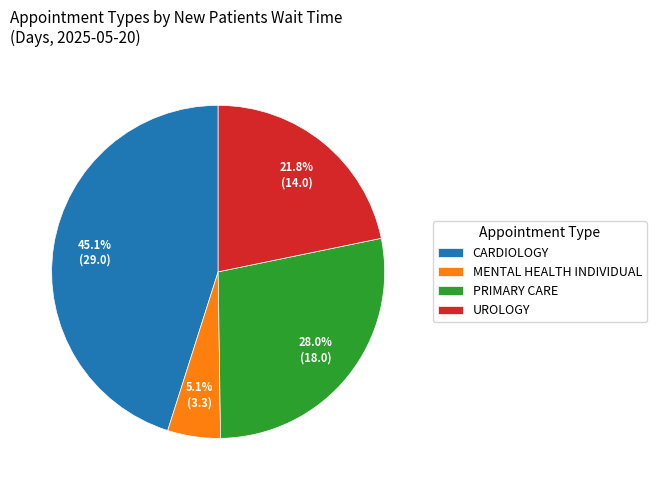

Between MENTAL HEALTH INDIVIDUAL and PRIMARY CARE, which is larger?

PRIMARY CARE